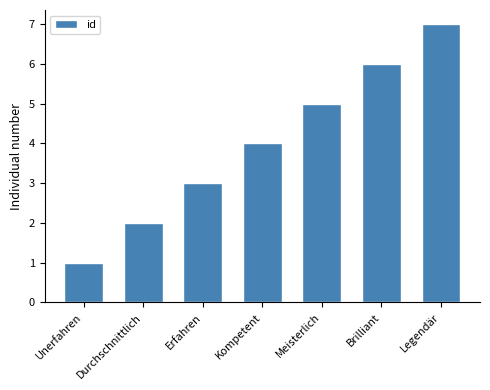

Rank the categories by value from lowest to highest.

Unerfahren, Durchschnittlich, Erfahren, Kompetent, Meisterlich, Brilliant, Legendär